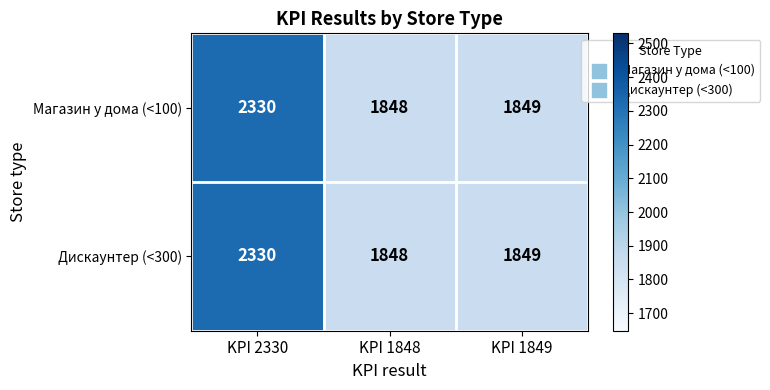

The Дискаунтер (<300) series shows 1848 at KPI 1848. True or false?

True